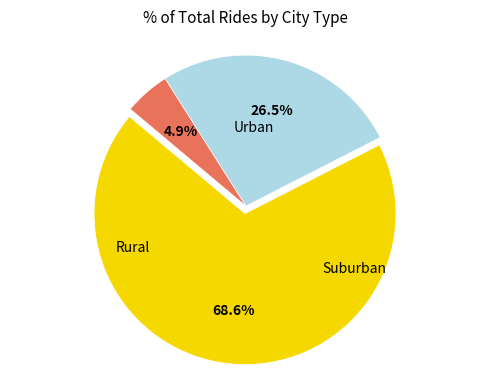

How many segments does this pie chart have?

3